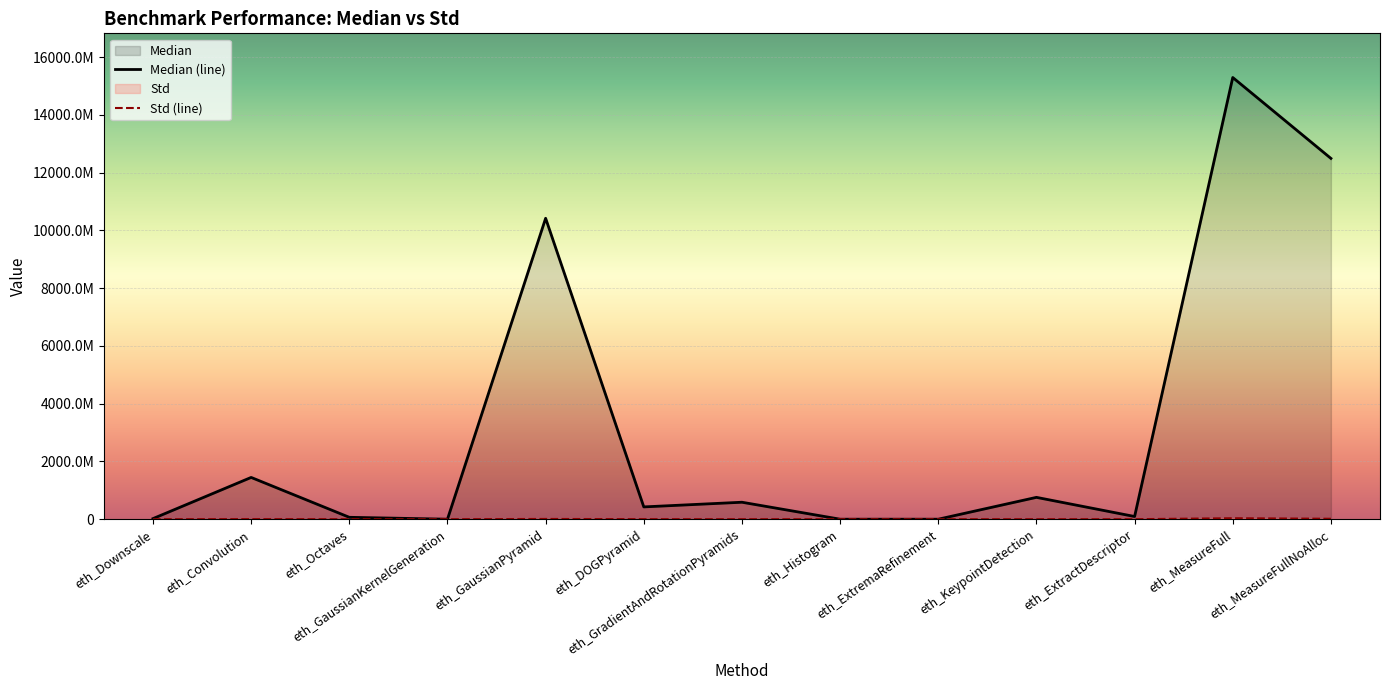

What are all the series names shown in the legend?

Median, Std